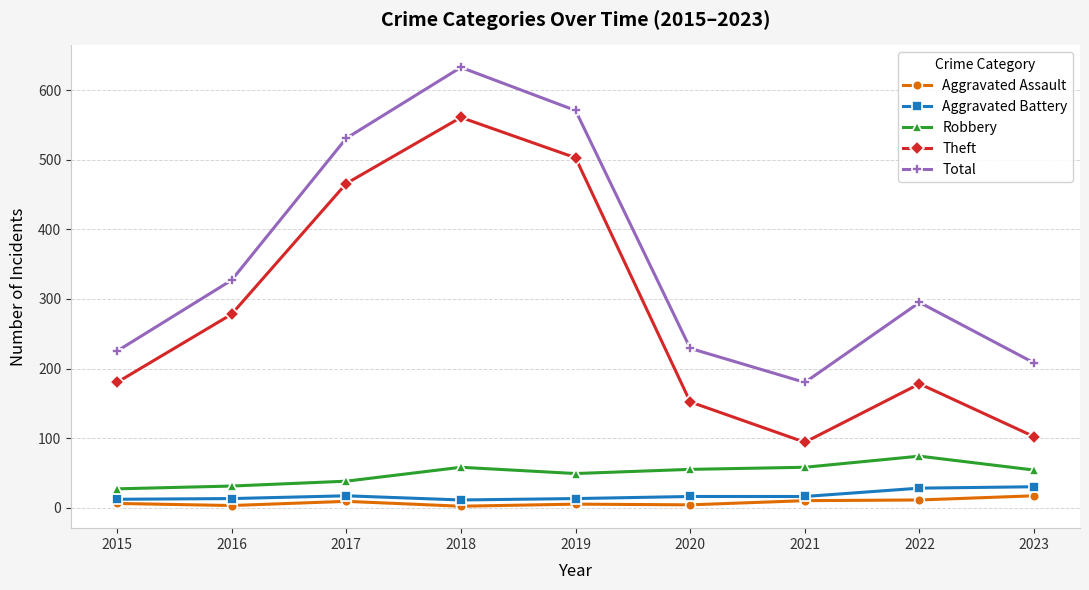

At which category does the chart reach its peak across all series?

2018